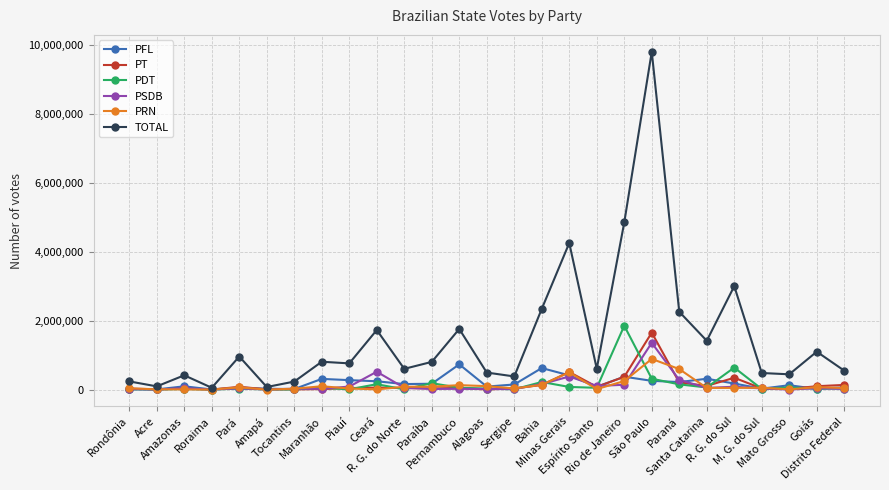

Rank the series by their maximum value, from lowest to highest.

PFL, PRN, PSDB, PT, PDT, TOTAL